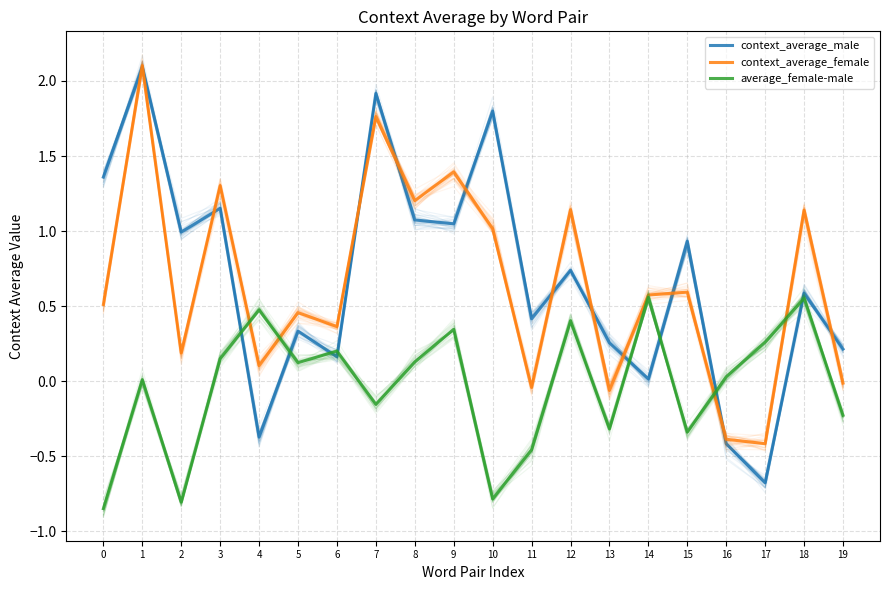

What is the total value across all series at 13?

-0.1